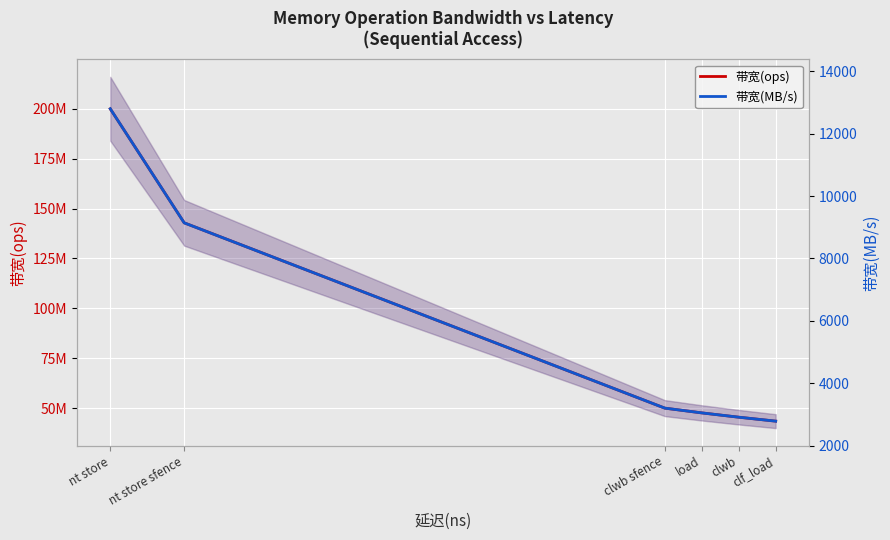

Reading right to left, transcribe all the data shown in this chart.

带宽(ops): clf_load=43478260	clwb=45454545	load=47619047	clwb sfence=50000000	nt store sfence=142857142	nt store=200000000
带宽(MB/s): clf_load=2782	clwb=2909	load=3047	clwb sfence=3200	nt store sfence=9142	nt store=12800